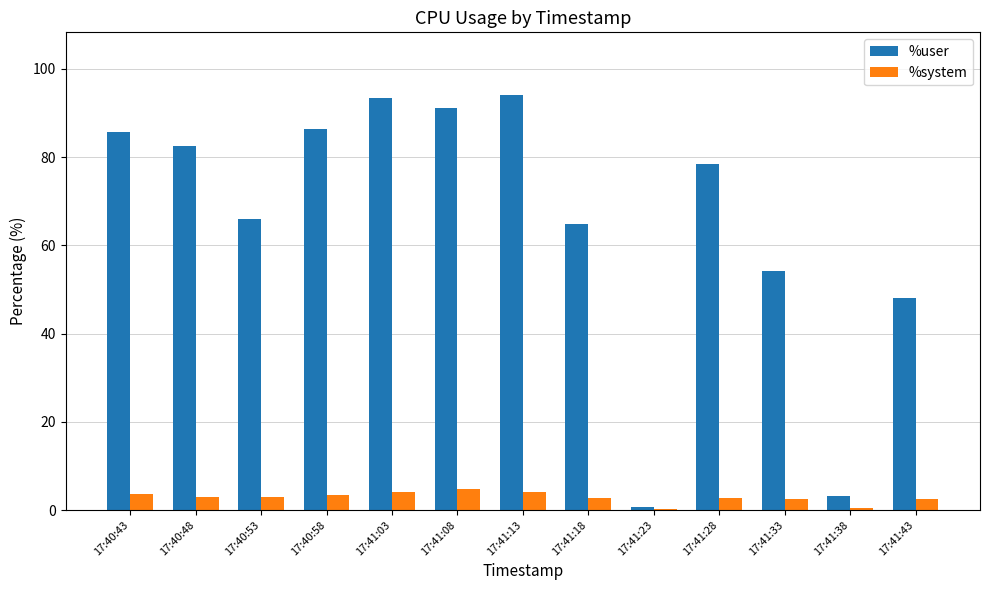

What is the maximum value shown in the chart?

94.2